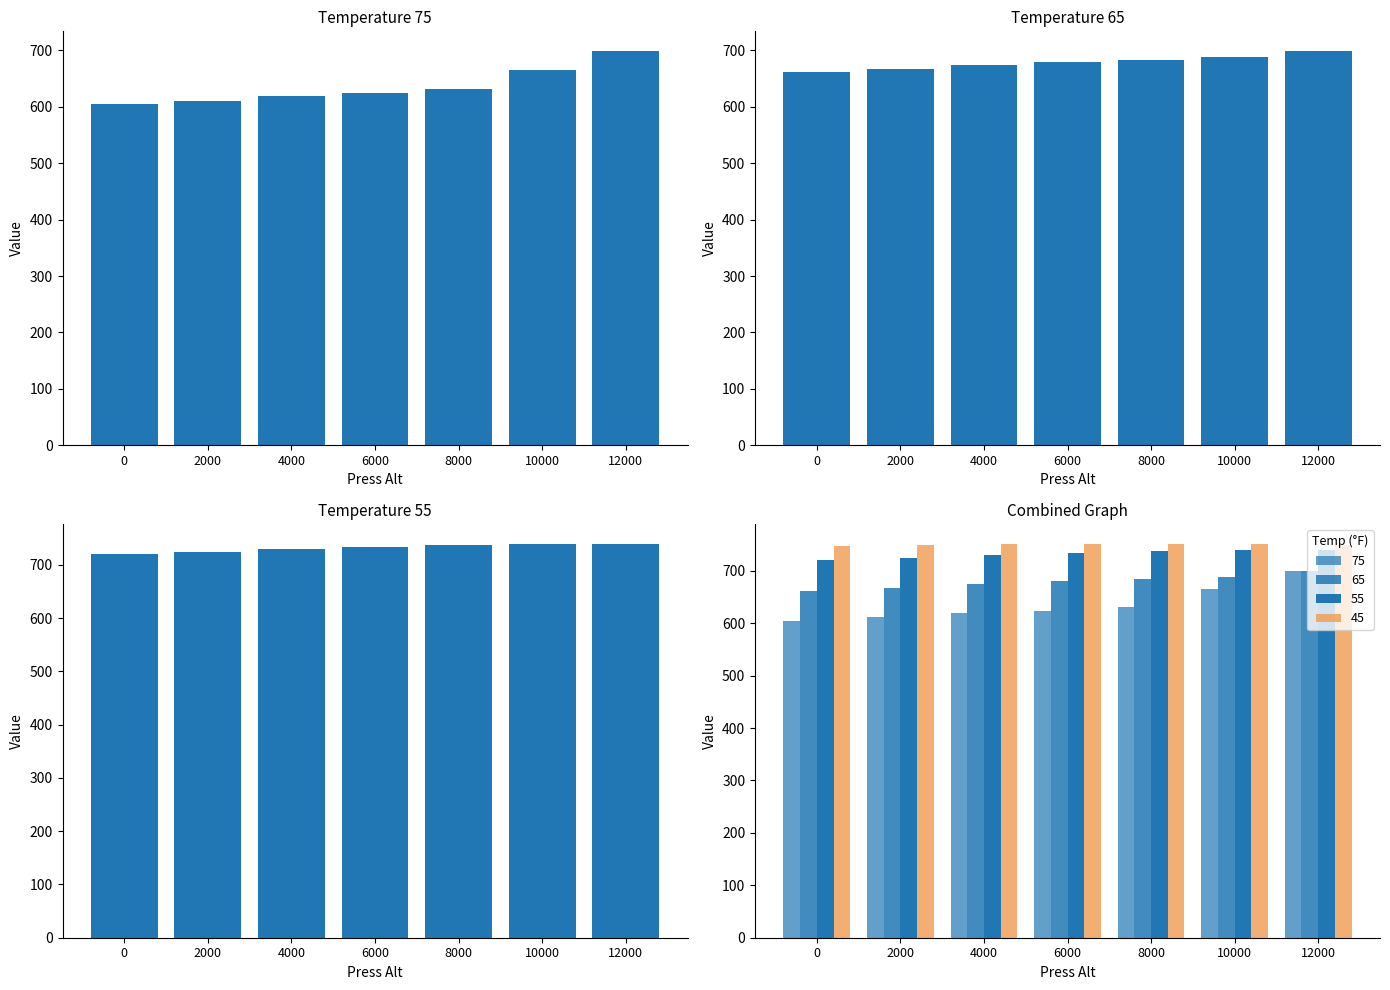

What is the difference between the 65 values at 6000 and 12000?

19